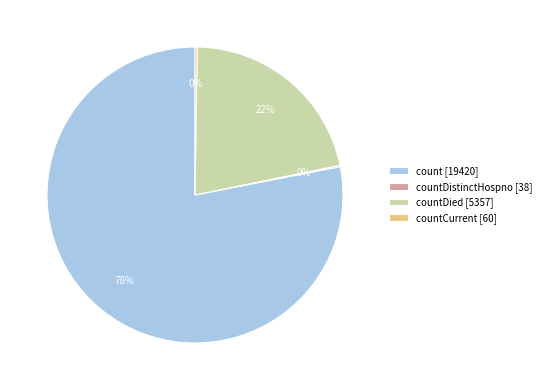

Between count [19420] and countDied [5357], which is larger?

count [19420]